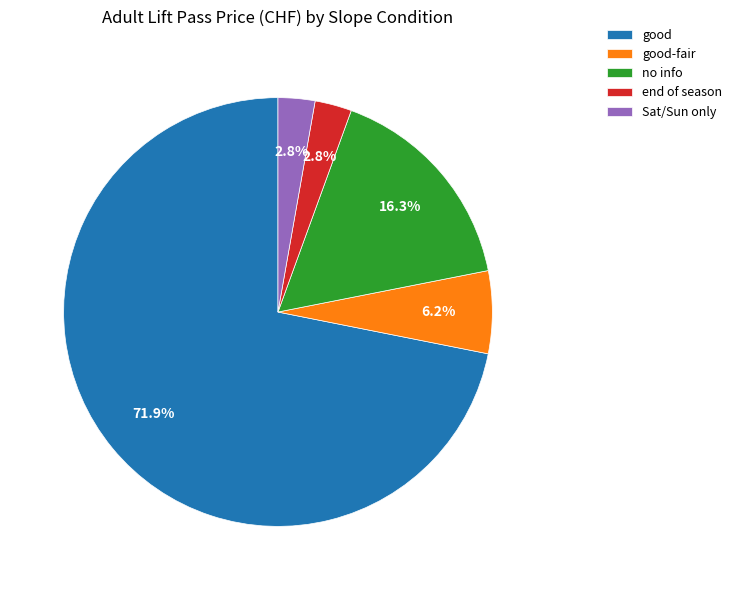

What percentage is the no info slice, to the nearest percent?

16%